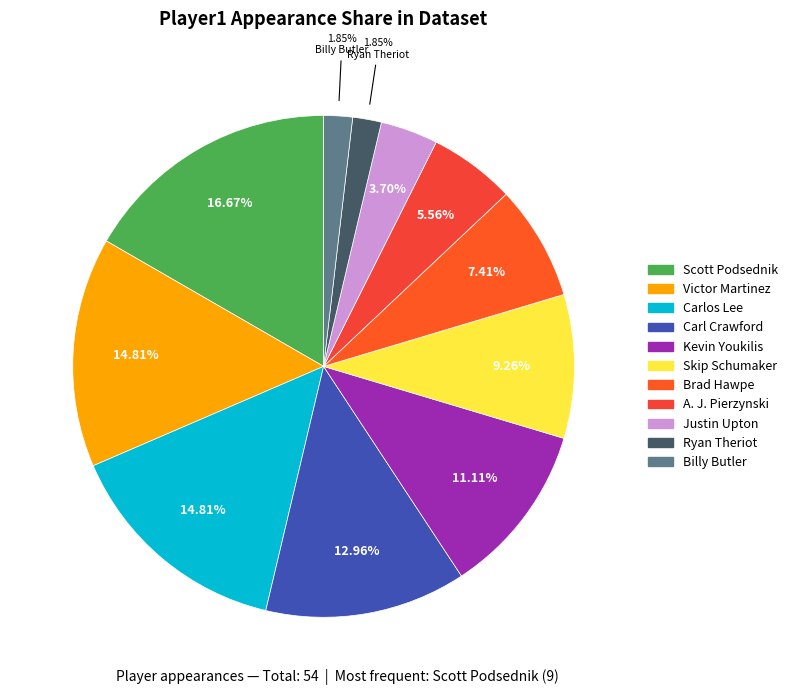

Between Carl Crawford and Billy Butler, which is larger?

Carl Crawford